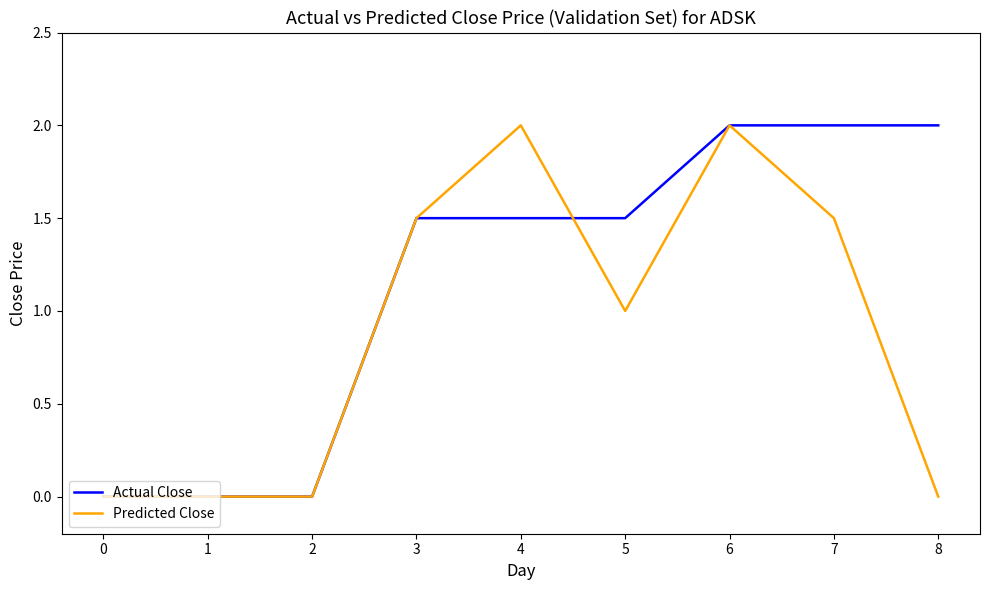

What is the difference between the highest and lowest values at 7?

0.5